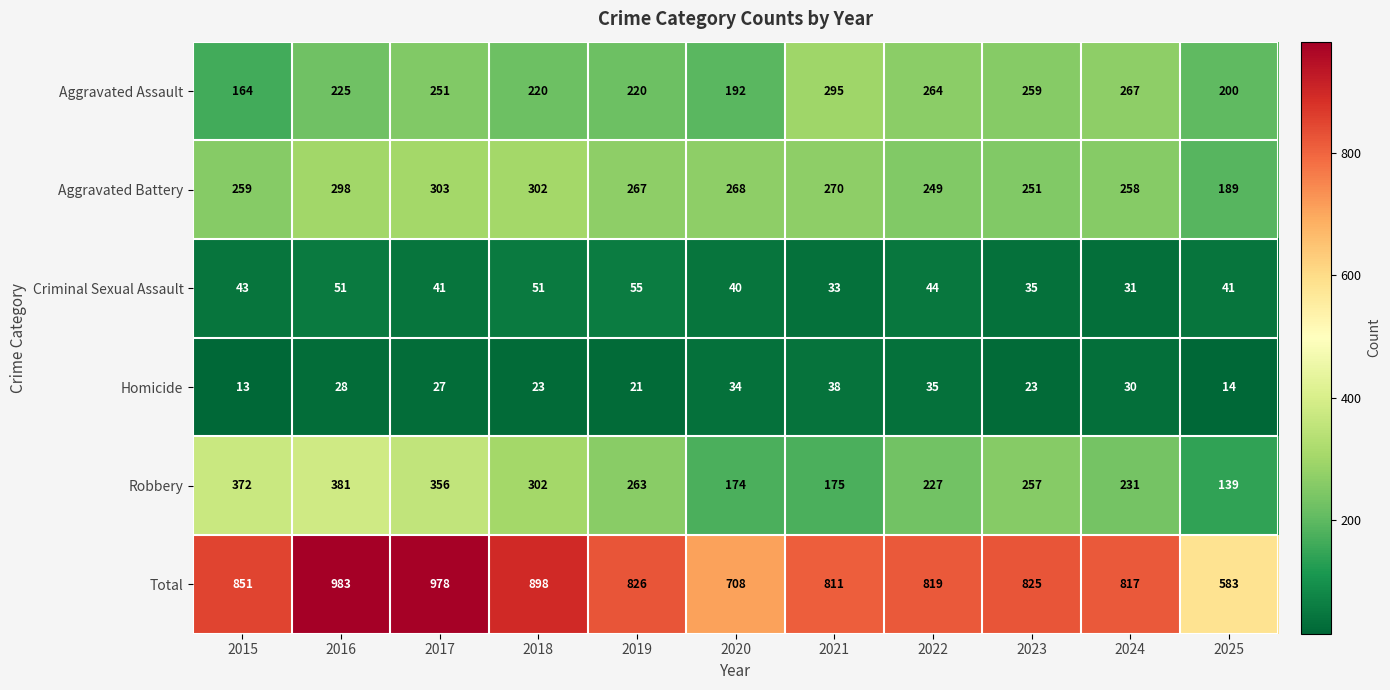

What is the difference between the maximum and minimum values in the Total series?

400